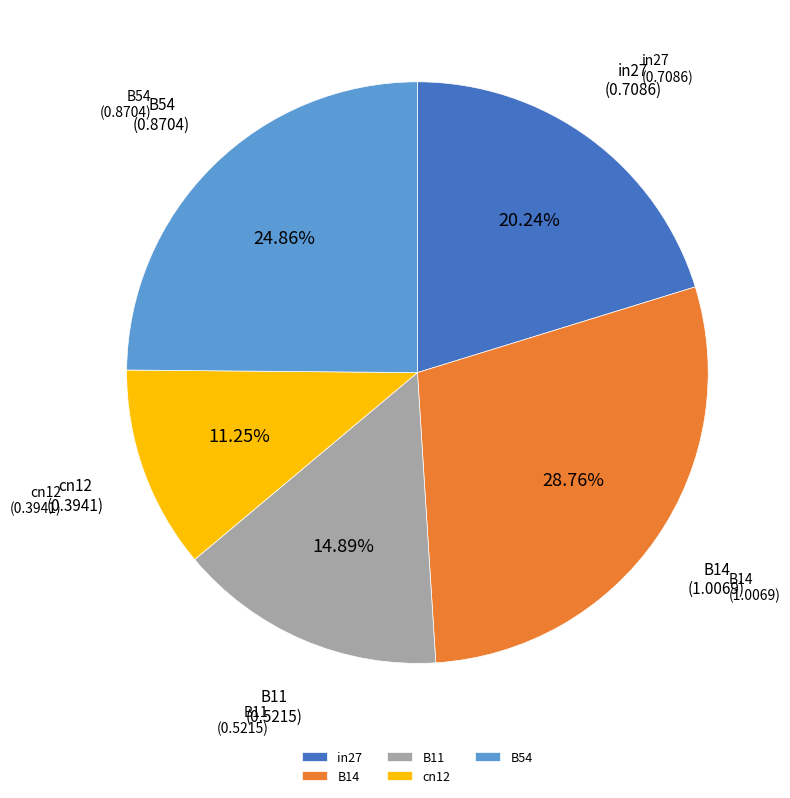

How many slices are in this pie chart?

5